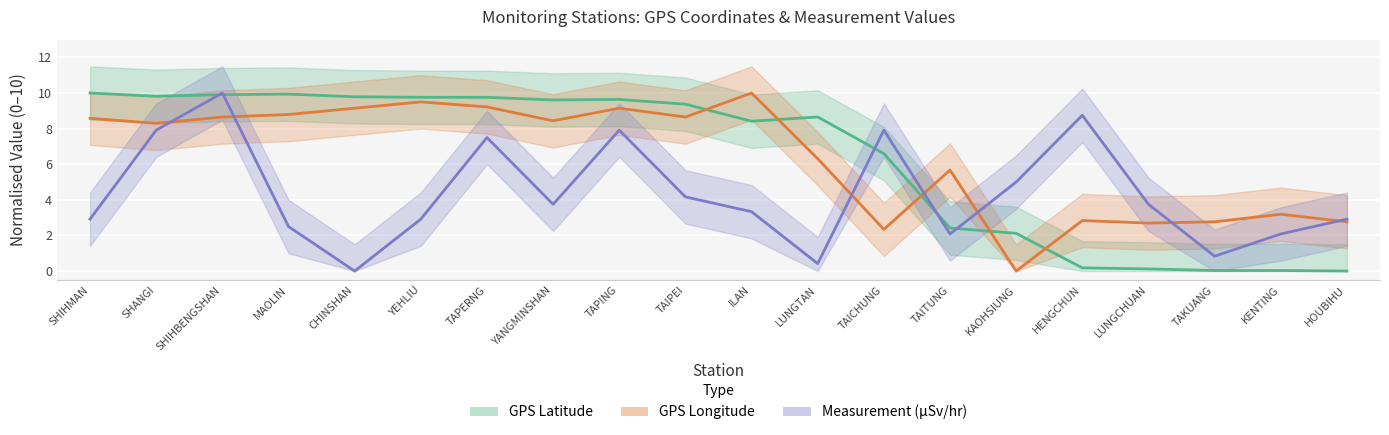

Which series has the largest range (max minus min)?

GPS_lat